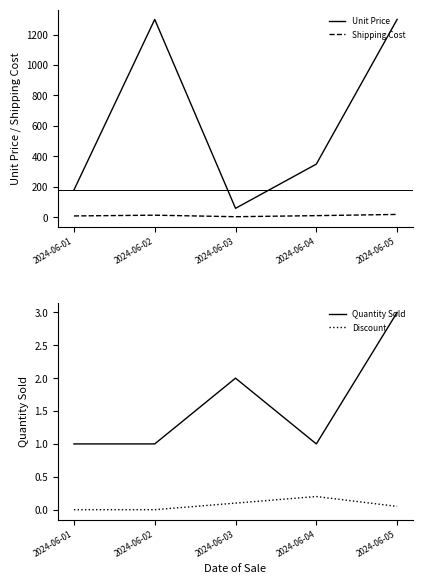

In Shipping Cost, how many points are higher than both neighbors (excluding endpoints)?

1